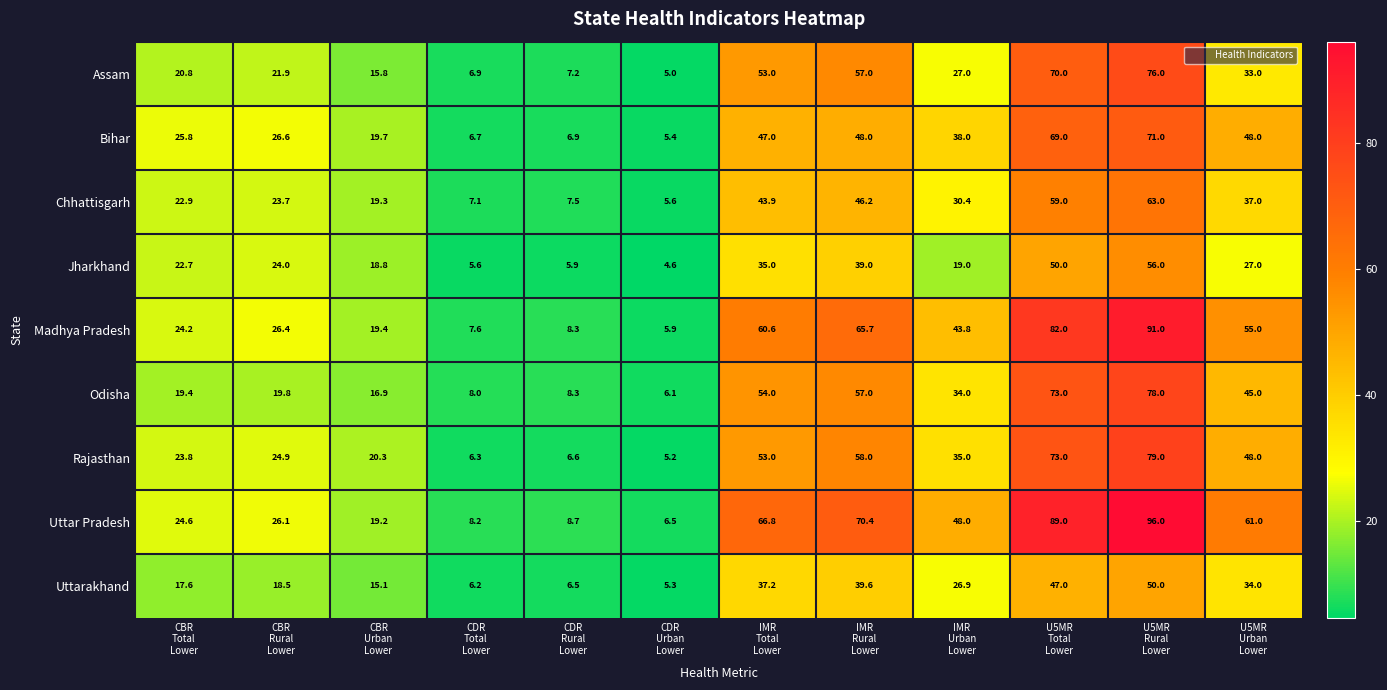

How many data points does each series have?

12